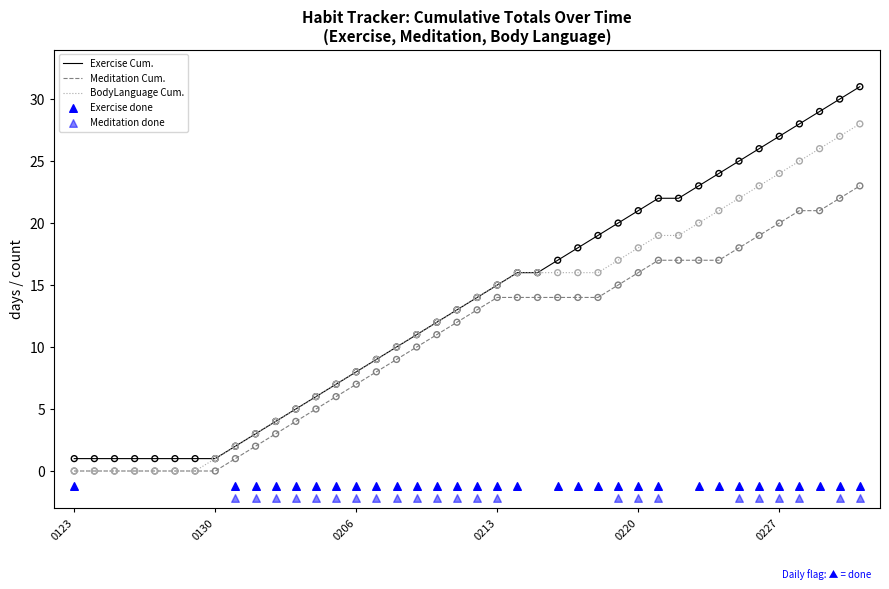

Which series has the largest total across all categories?

Exercise_Tot